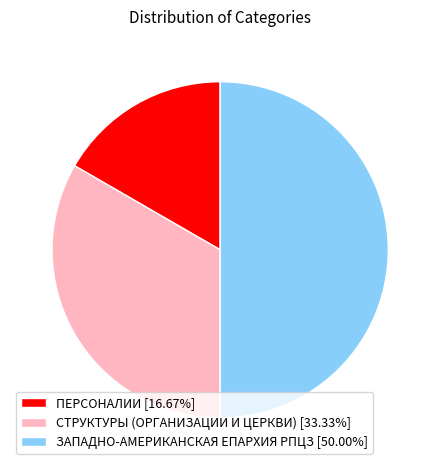

Which slice is the largest?

ЗАПАДНО-АМЕРИКАНСКАЯ ЕПАРХИЯ РПЦЗ